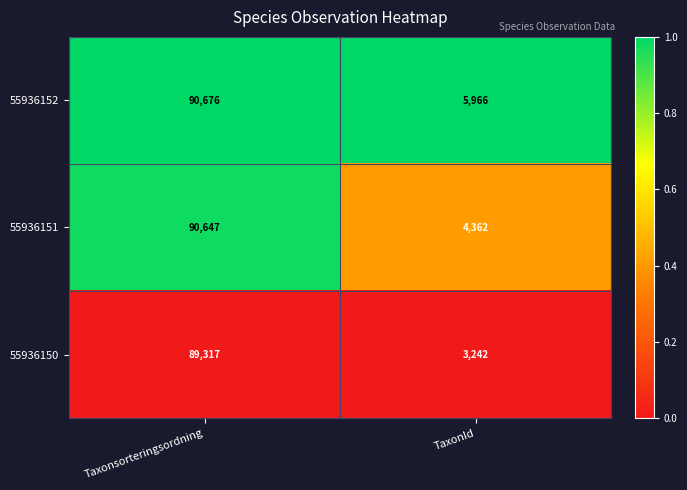

Reading left to right, extract all data points from this chart.

55936152: Taxonsorteringsordning=90676	TaxonId=5966
55936151: Taxonsorteringsordning=90647	TaxonId=4362
55936150: Taxonsorteringsordning=89317	TaxonId=3242